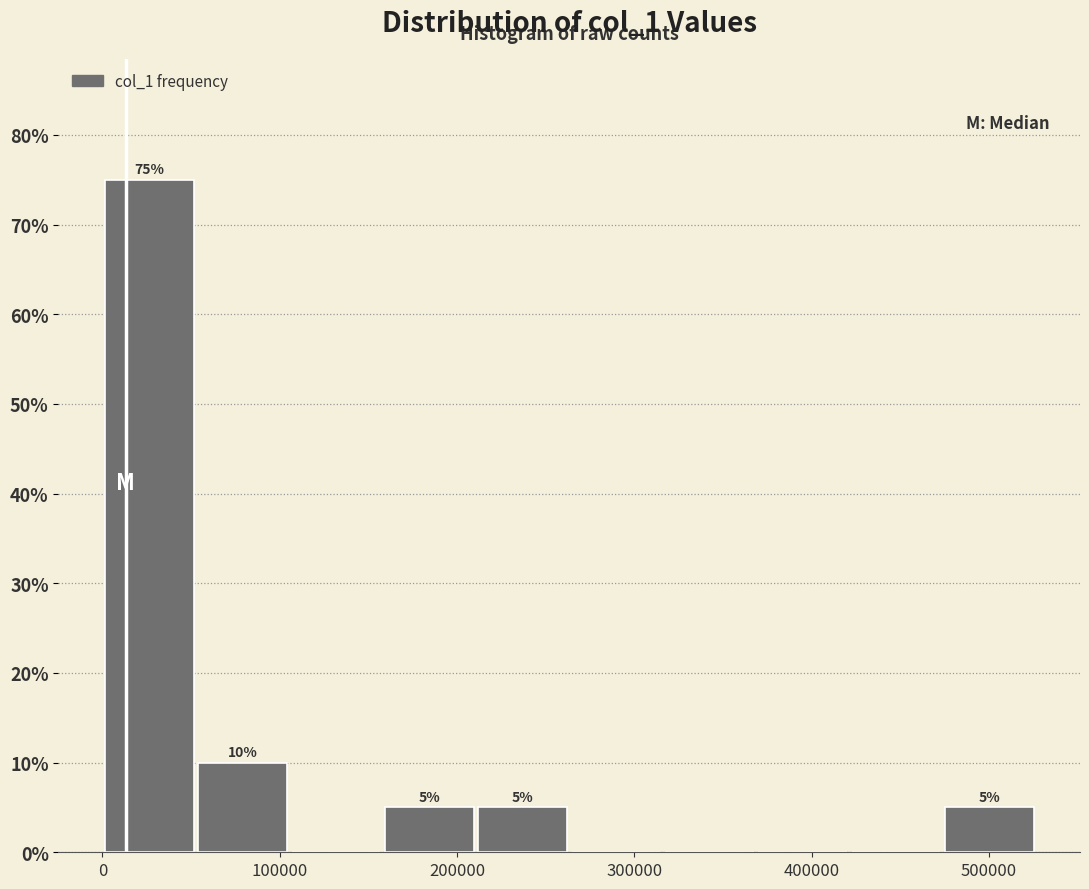

Which range on the x-axis has the tallest bar?

0 to 50000